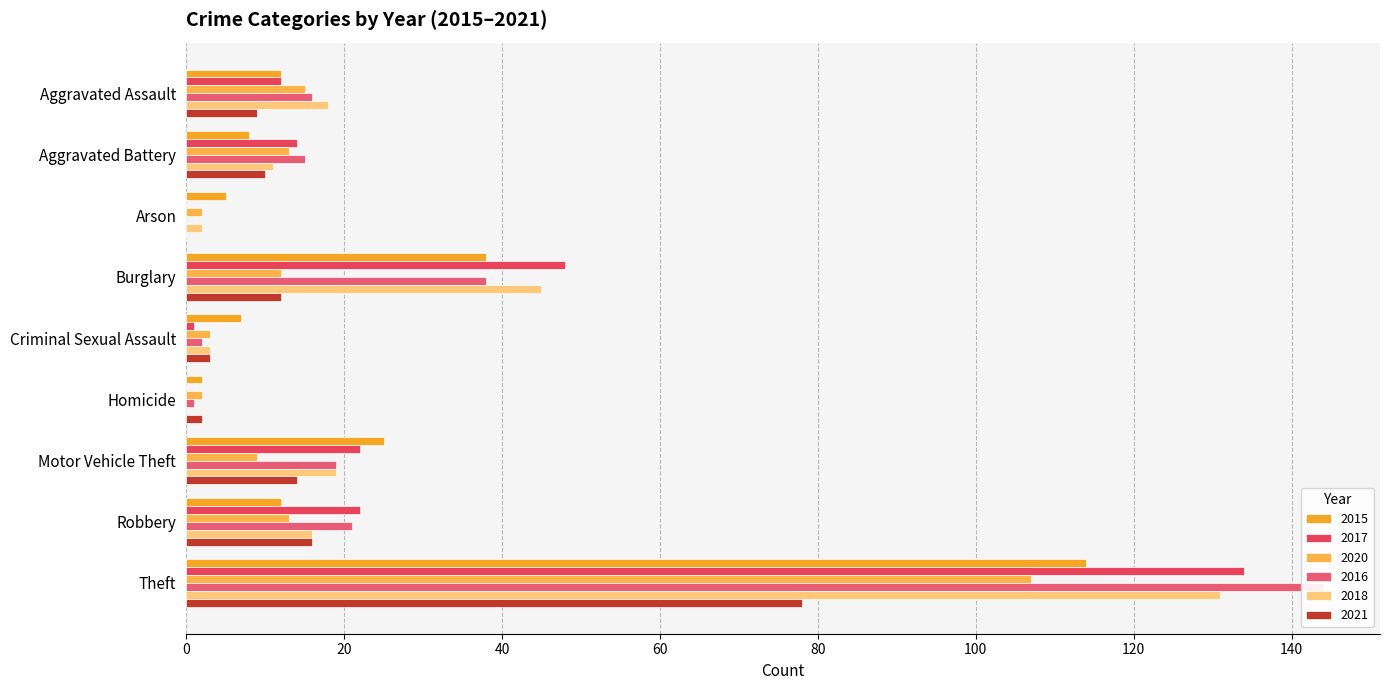

Which has a higher value, Arson or Motor Vehicle Theft?

Motor Vehicle Theft